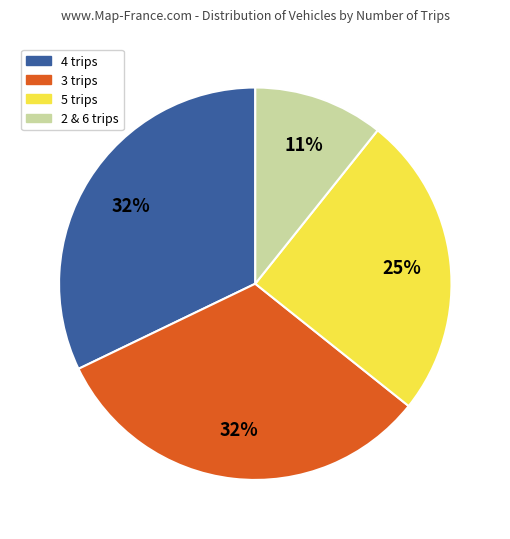

How many slices are in this pie chart?

4